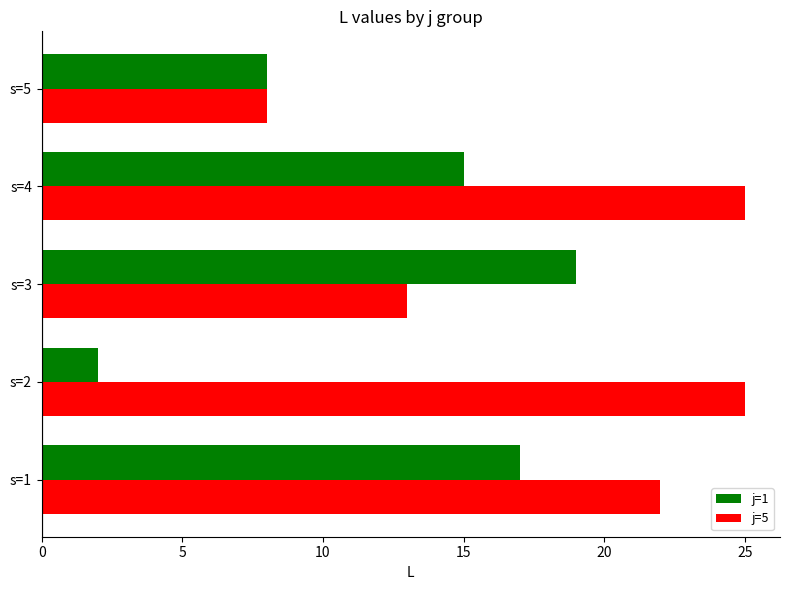

Which category has the lowest value across all series?

s=2